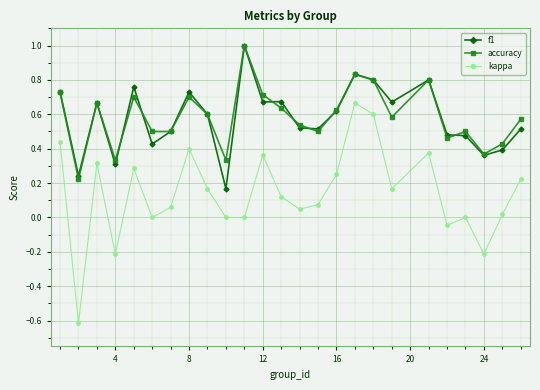

True or false: kappa and f1 cross at least once.

False